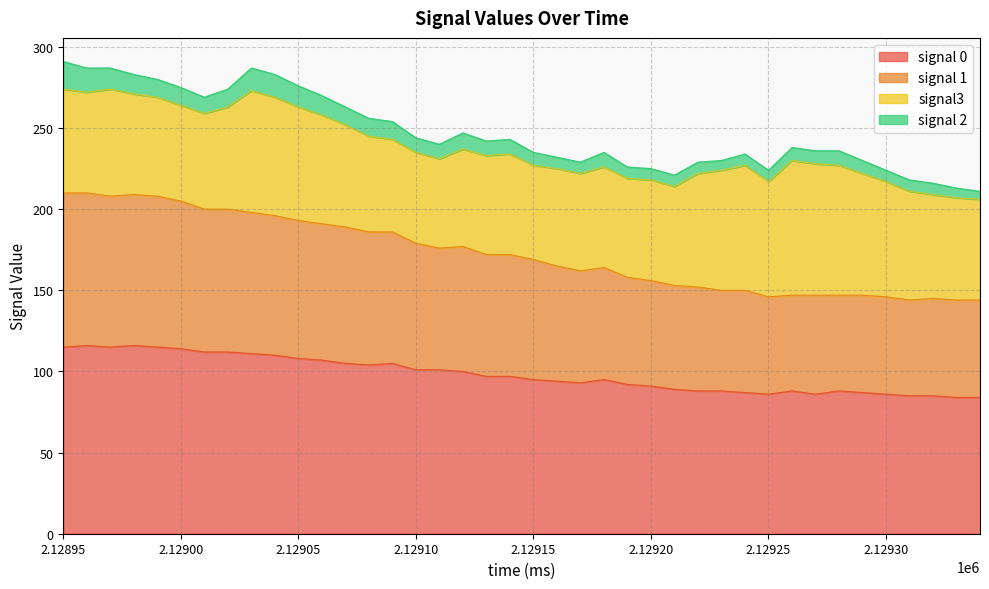

Which category has the highest value in the signal 0 series?

2128960.0